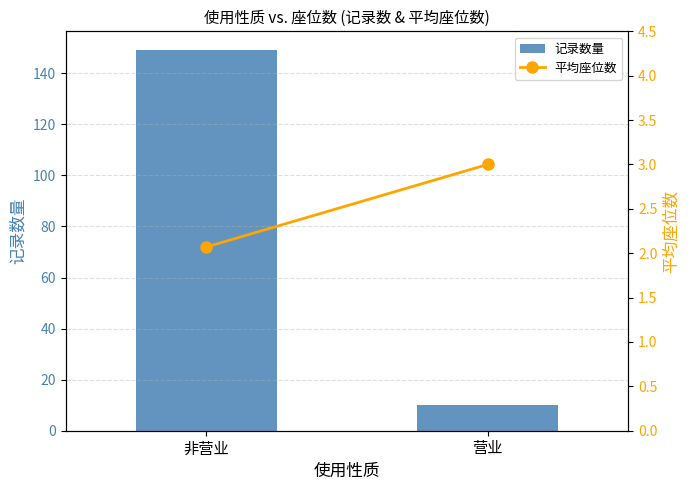

Where is 记录数量 nearest to the value 79?

营业